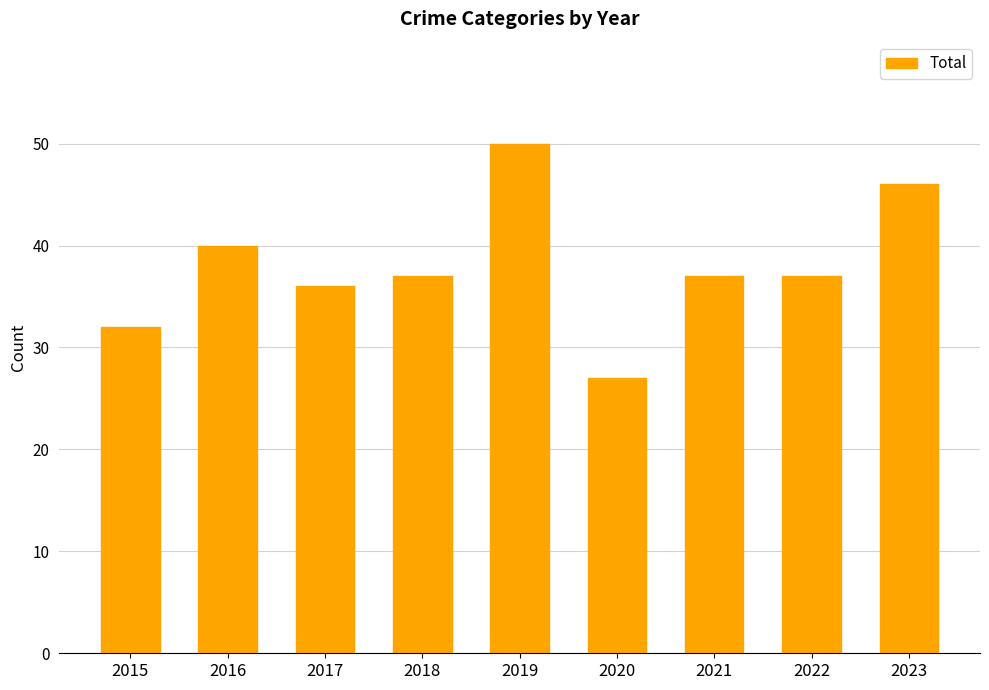

How many series are shown in this chart?

1